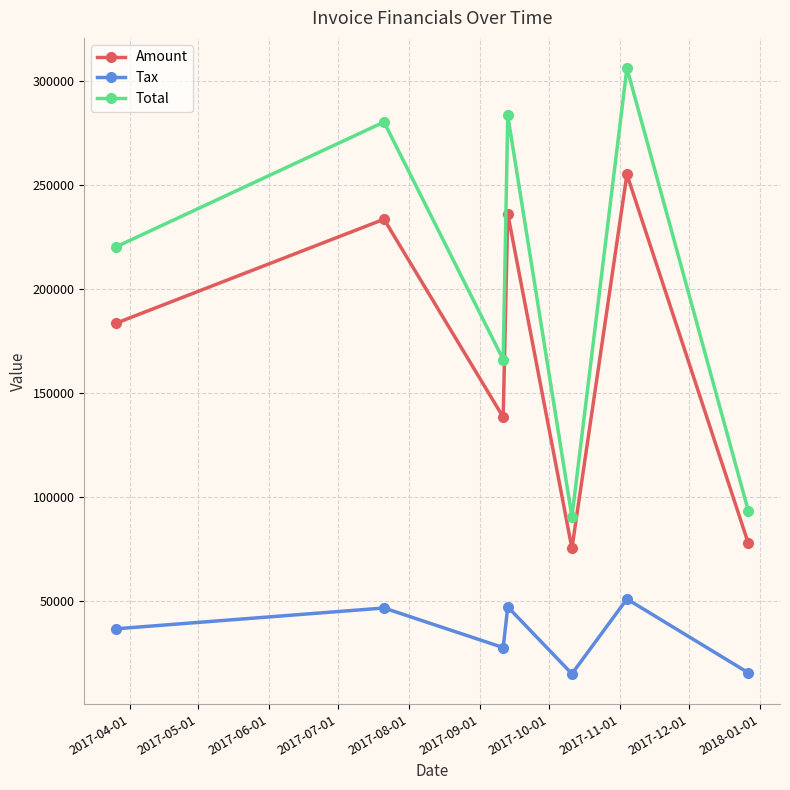

What is the maximum value shown in the chart?

305966.0